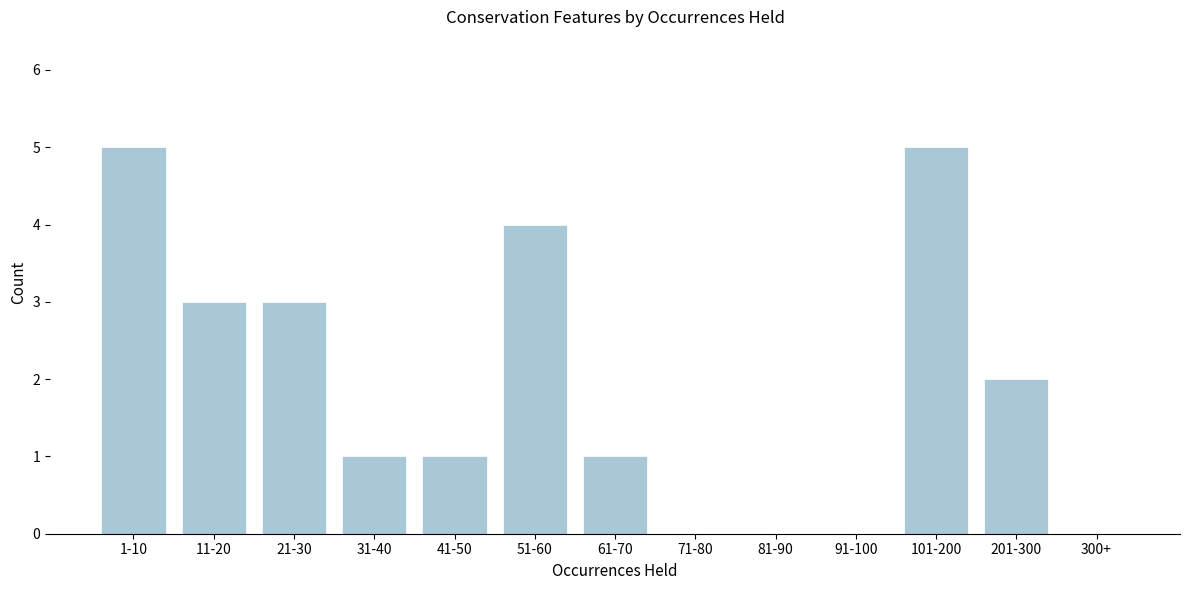

Reading right to left, transcribe all the data shown in this chart.

300+=0	201-300=2	101-200=5	91-100=0	81-90=0	71-80=0	61-70=1	51-60=4	41-50=1	31-40=1	21-30=3	11-20=3	1-10=5